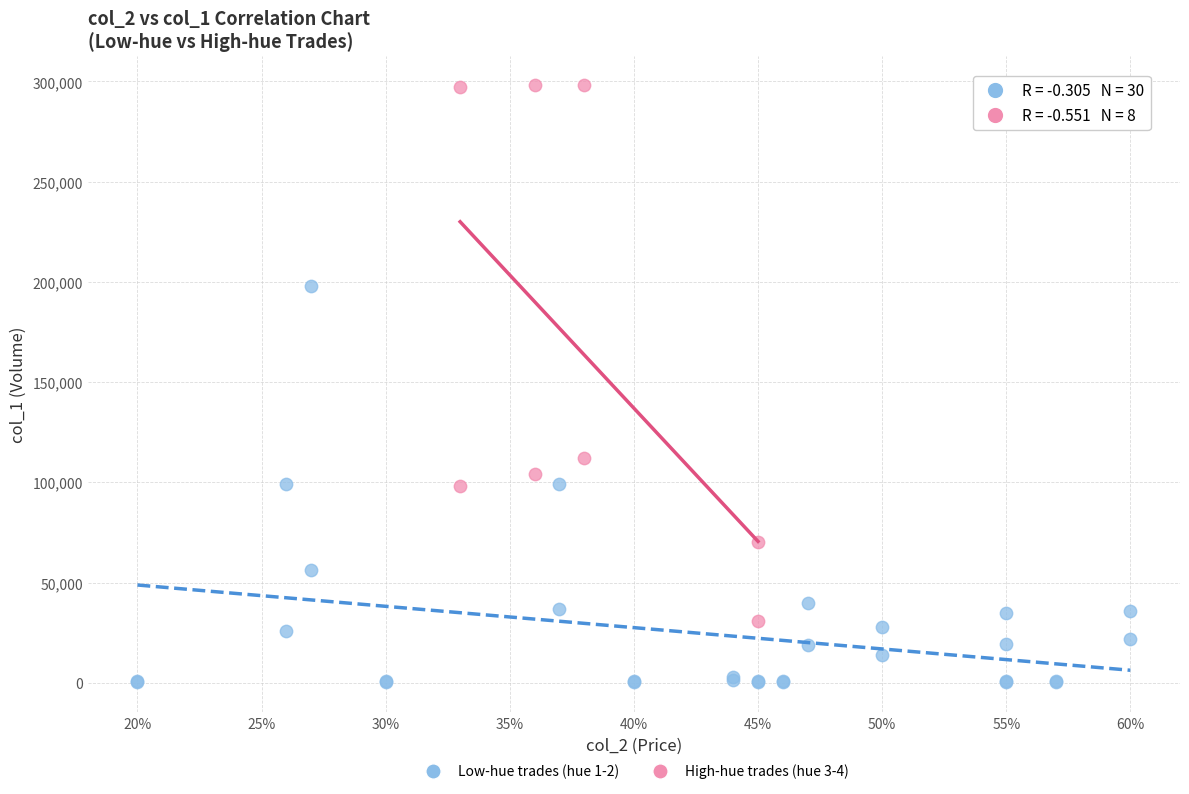

Which series has the largest Y range (max minus min)?

High-hue trades (hue 3-4)